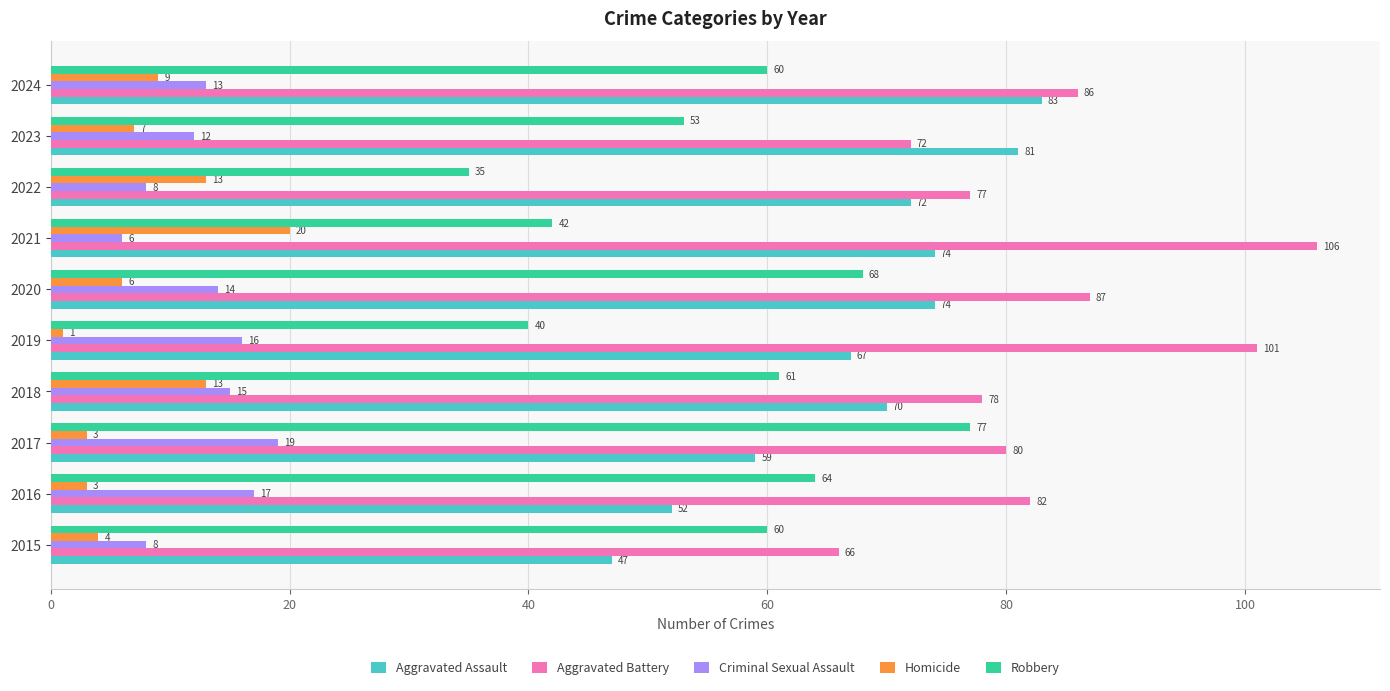

Which series has the largest total across all categories?

Aggravated Battery